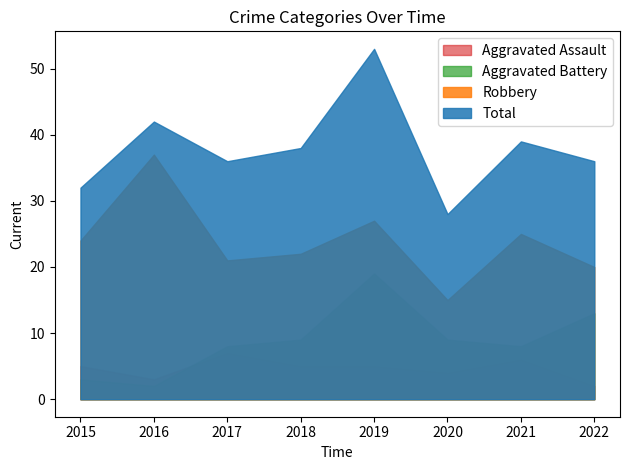

What is the difference between the maximum and minimum values in the Aggravated Assault series?

5